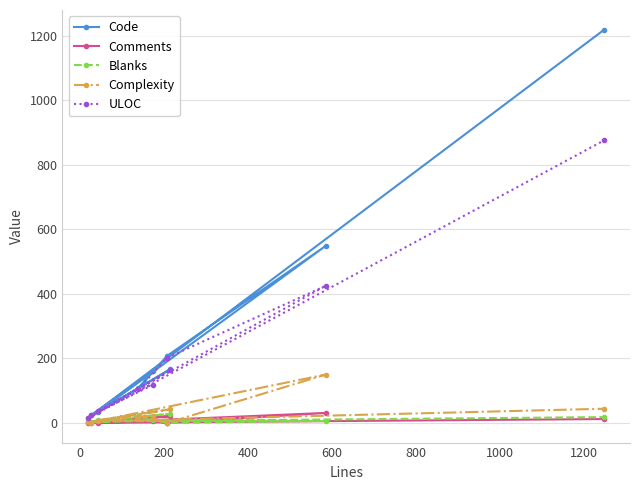

Which series has the largest total across all categories?

Code